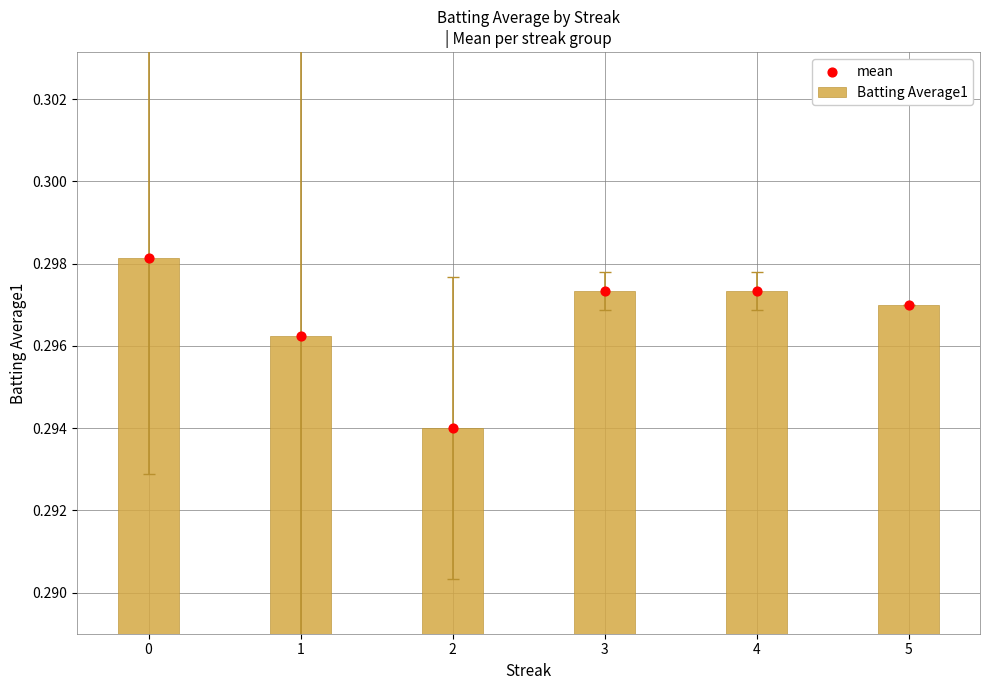

Which series reaches the maximum Y coordinate?

Batting Average1